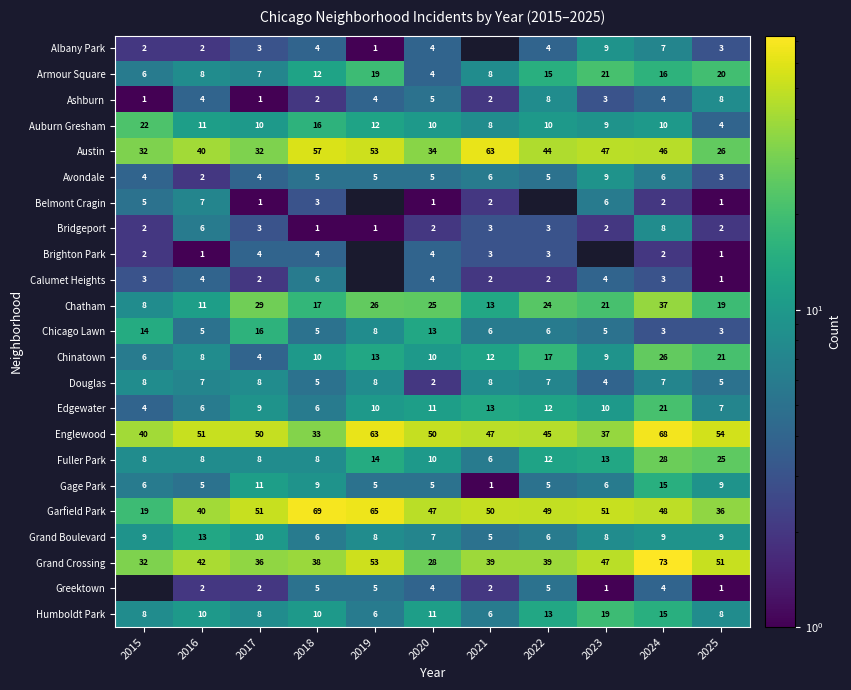

Where is Chicago Lawn nearest to the value 9?

2019